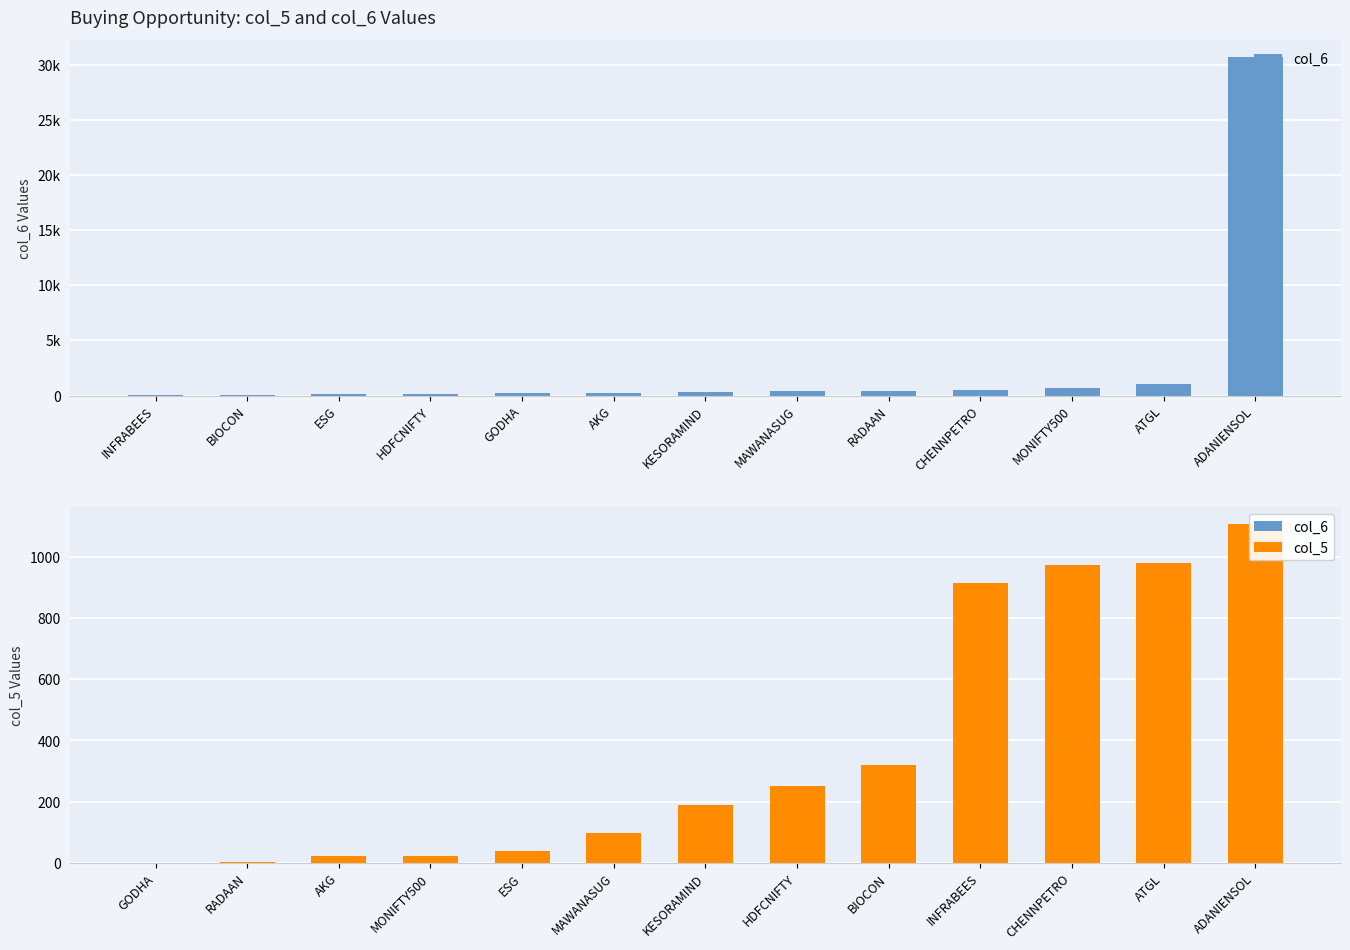

Which series has the largest total across all categories?

col_6